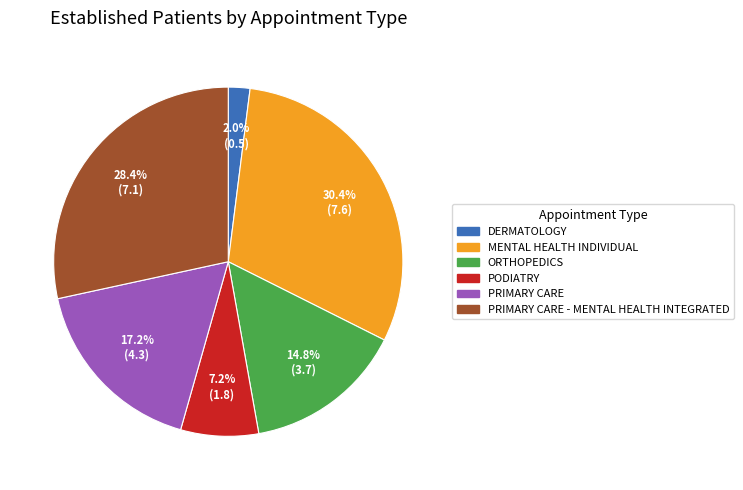

Which has a higher value, ORTHOPEDICS or DERMATOLOGY?

ORTHOPEDICS